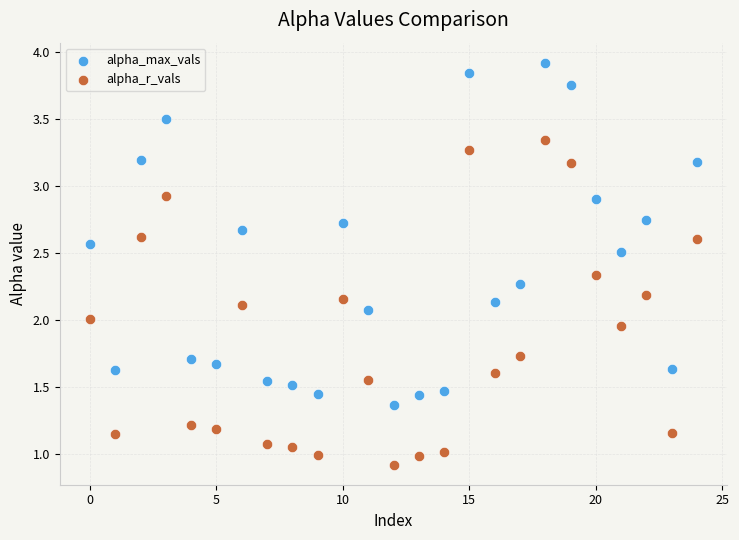

Which series has the widest spread of Y values?

alpha_max_vals